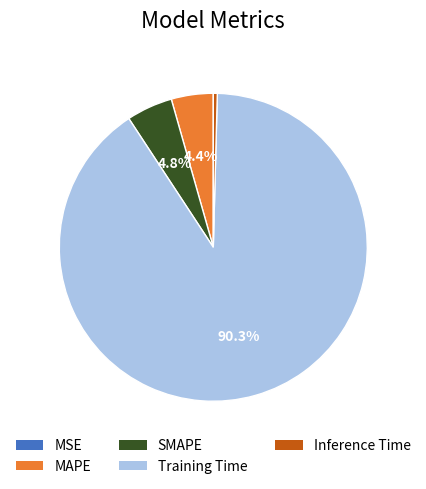

Do Inference Time and MAPE together represent more than half of the pie?

No